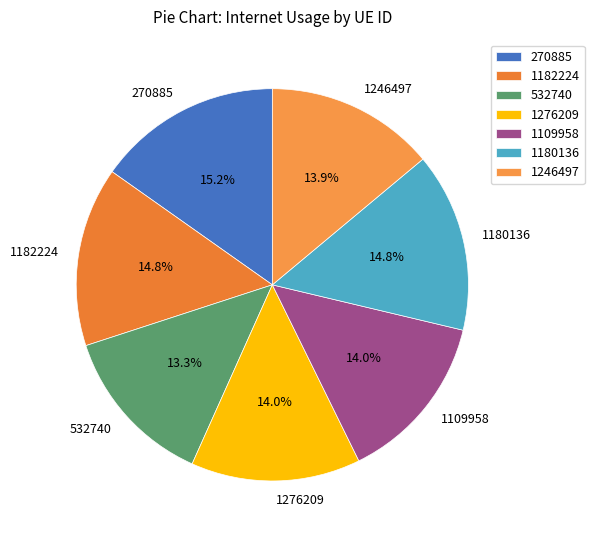

True or false: 1246497 accounts for 14% of the total.

True